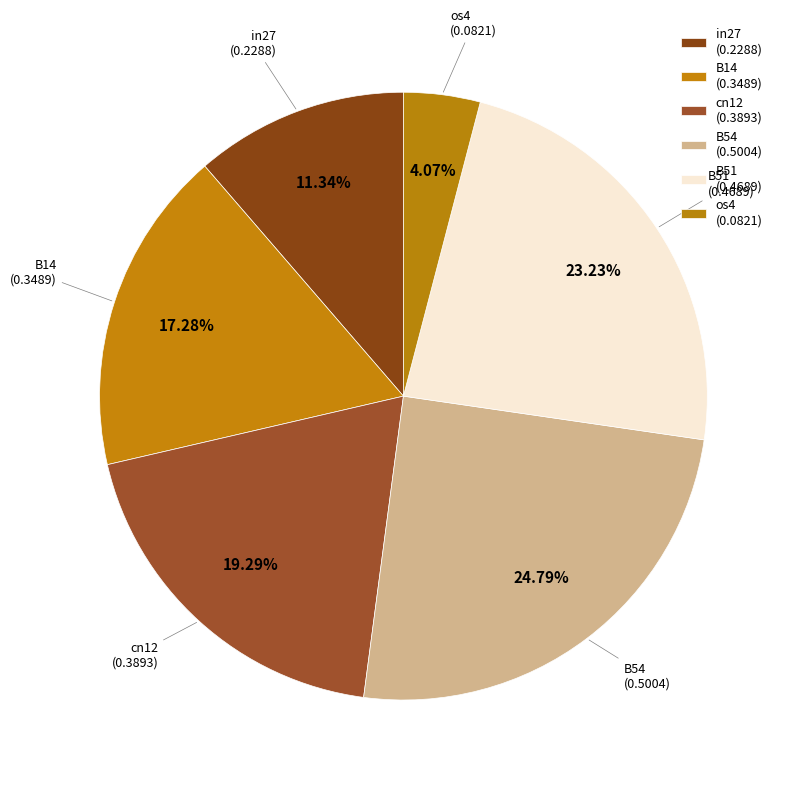

How many slices are in this pie chart?

6